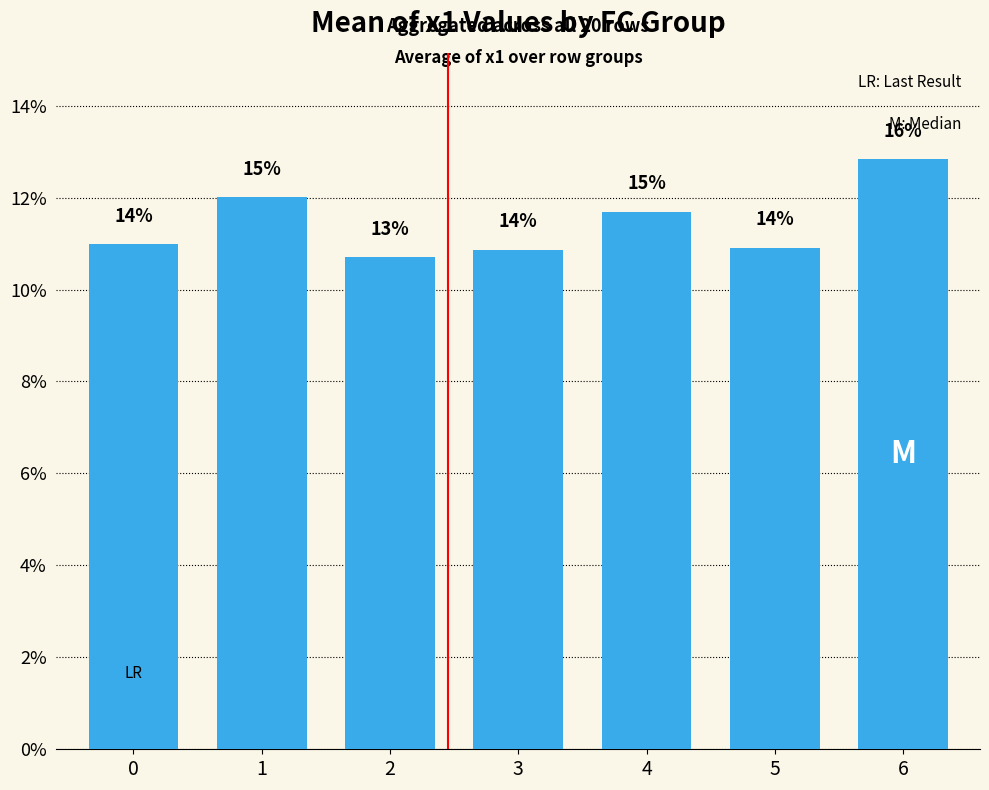

Does the chart contain any negative values?

No